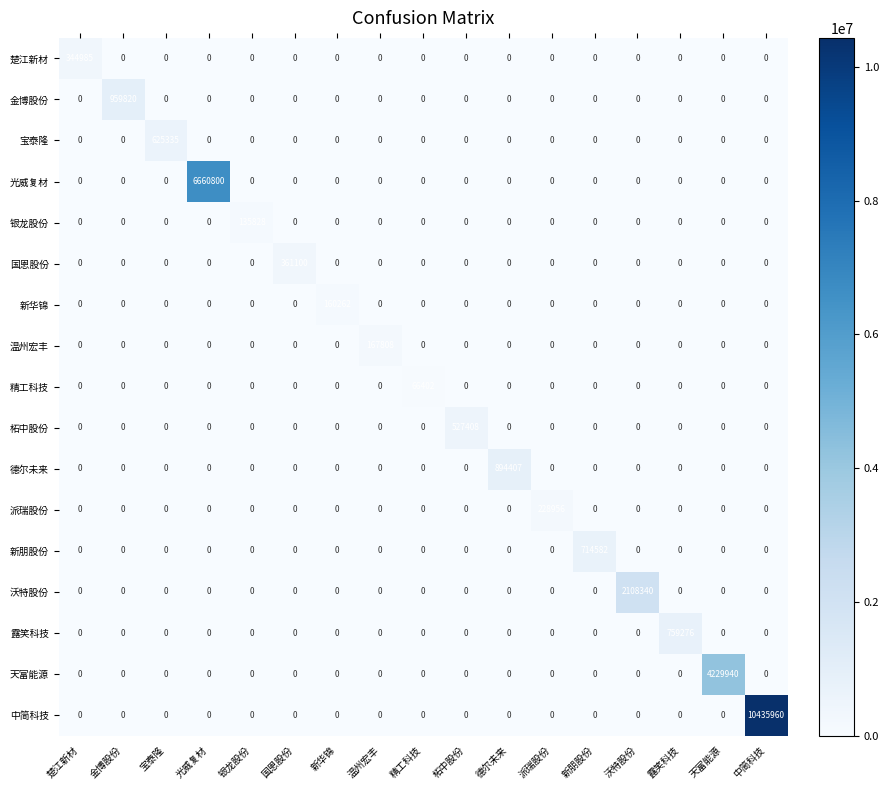

Between 金博股份 and 国恩股份, which series saw the biggest shift?

金博股份